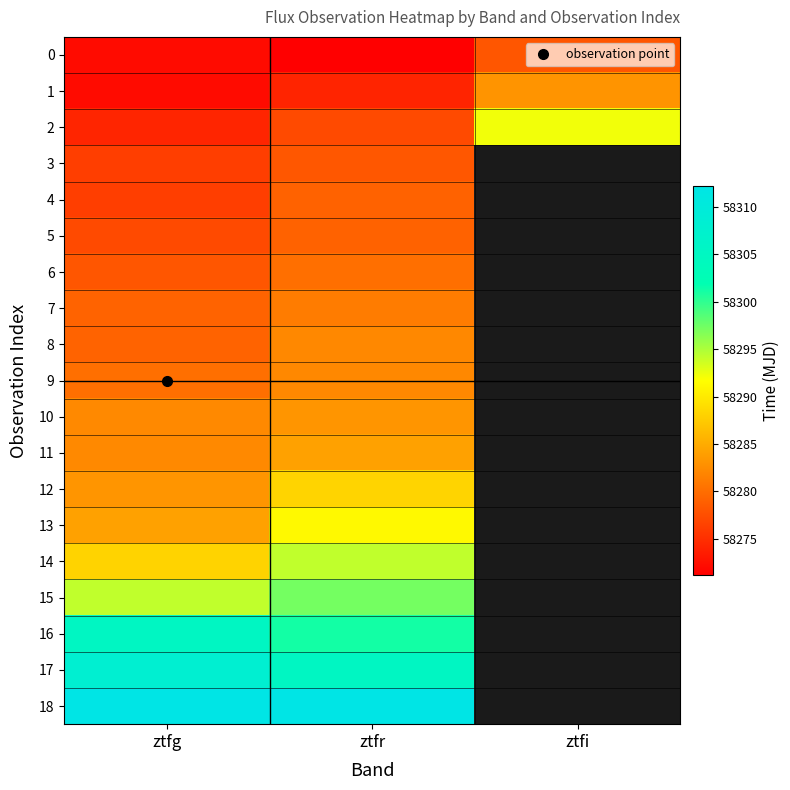

What is the difference between the second highest and minimum values in the 15 series?

3.1